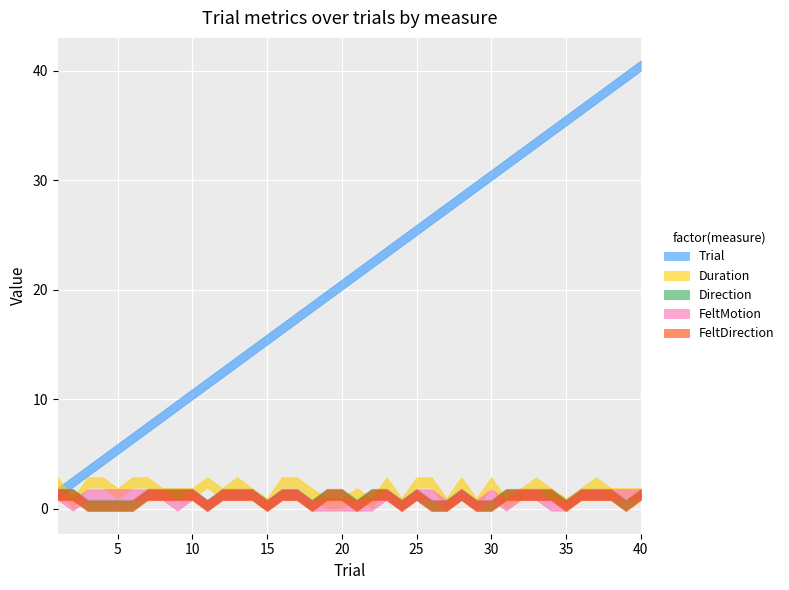

Which has a higher value, 28 or 5?

28